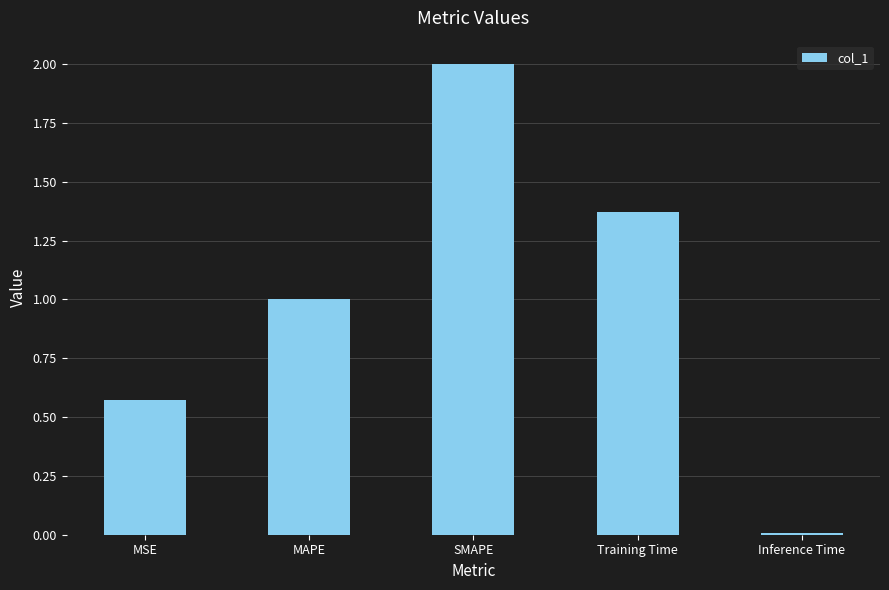

How many bars are there in total?

5